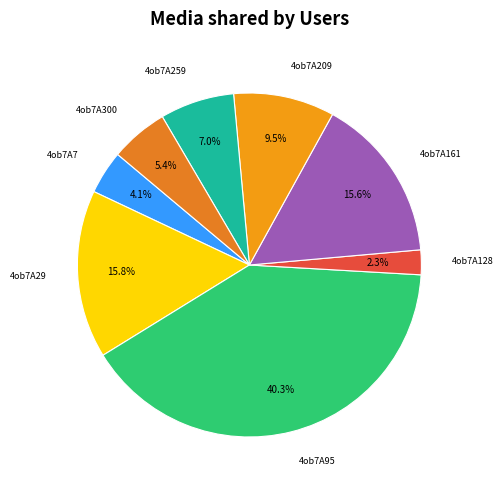

Does any single category account for the majority?

No